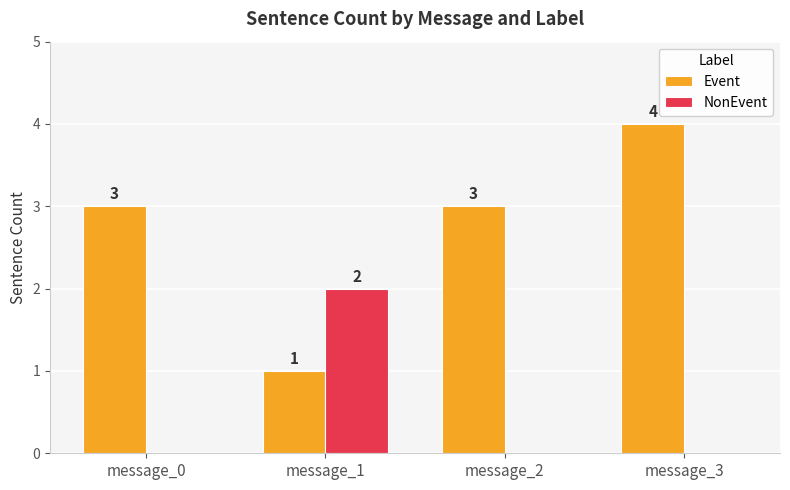

What are all the series names shown in the legend?

Event, NonEvent